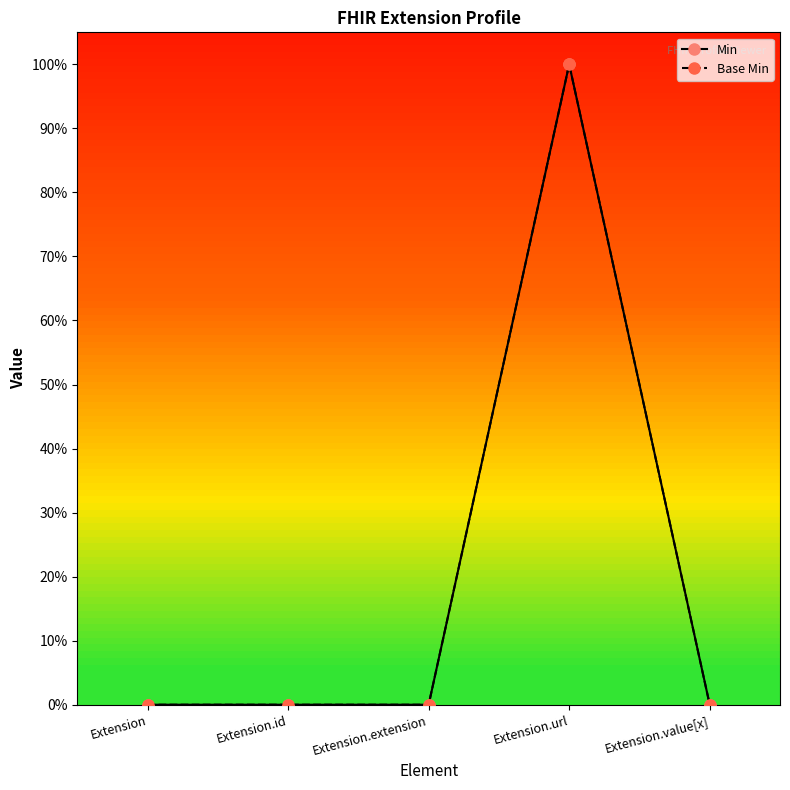

Does the chart have visible grid lines?

No